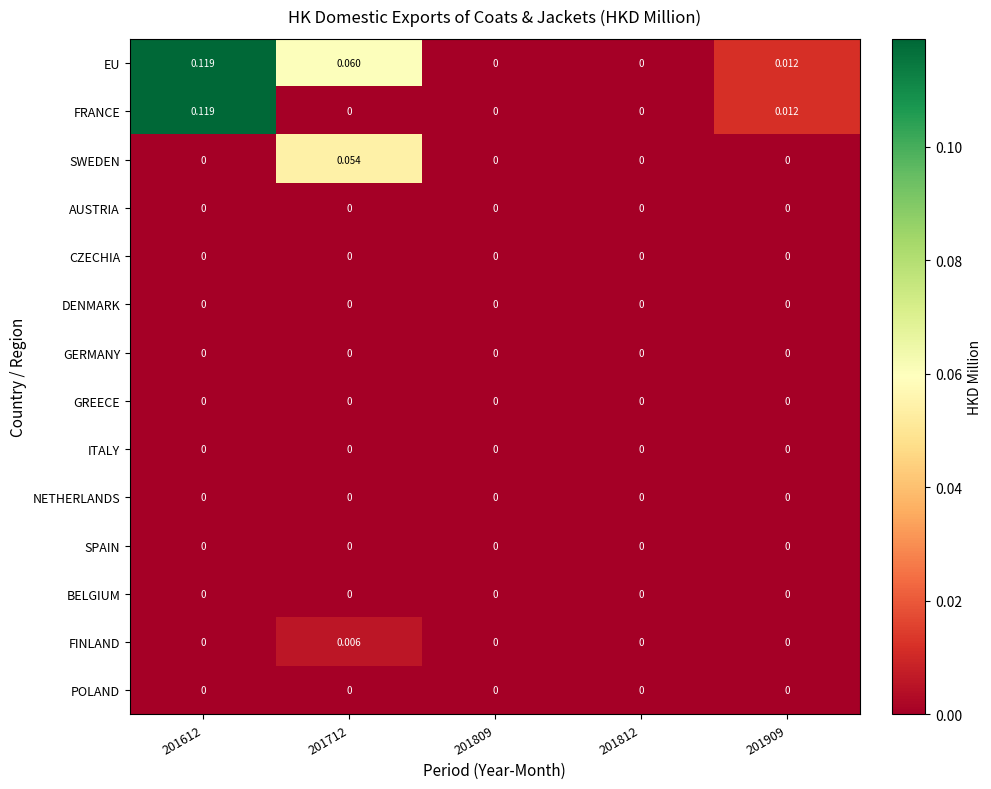

Which series has the largest total across all categories?

EU